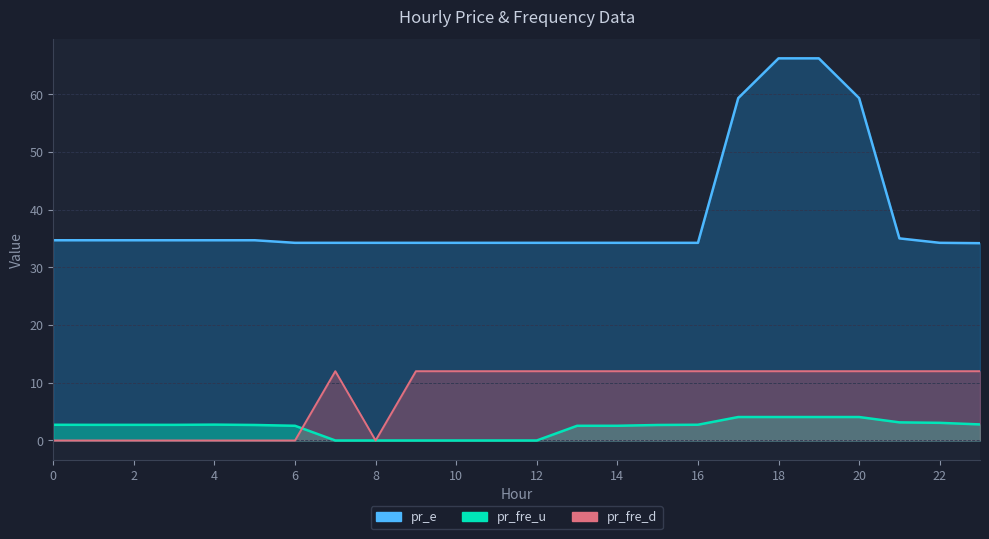

At how many categories does at least one series exceed 13?

24